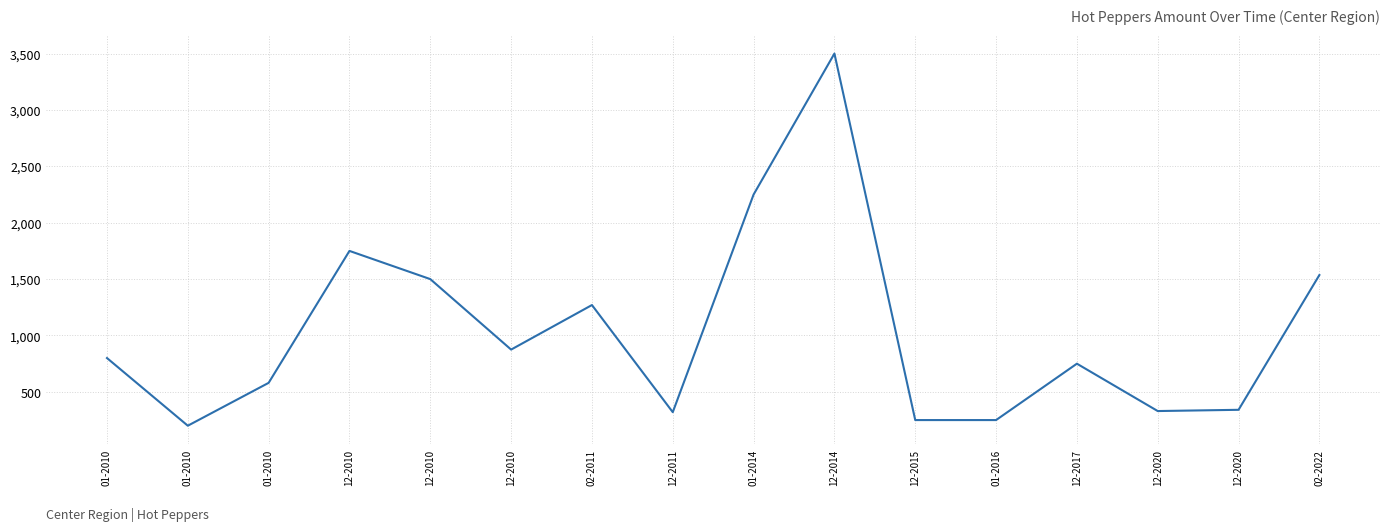

Does the chart have visible grid lines?

Yes